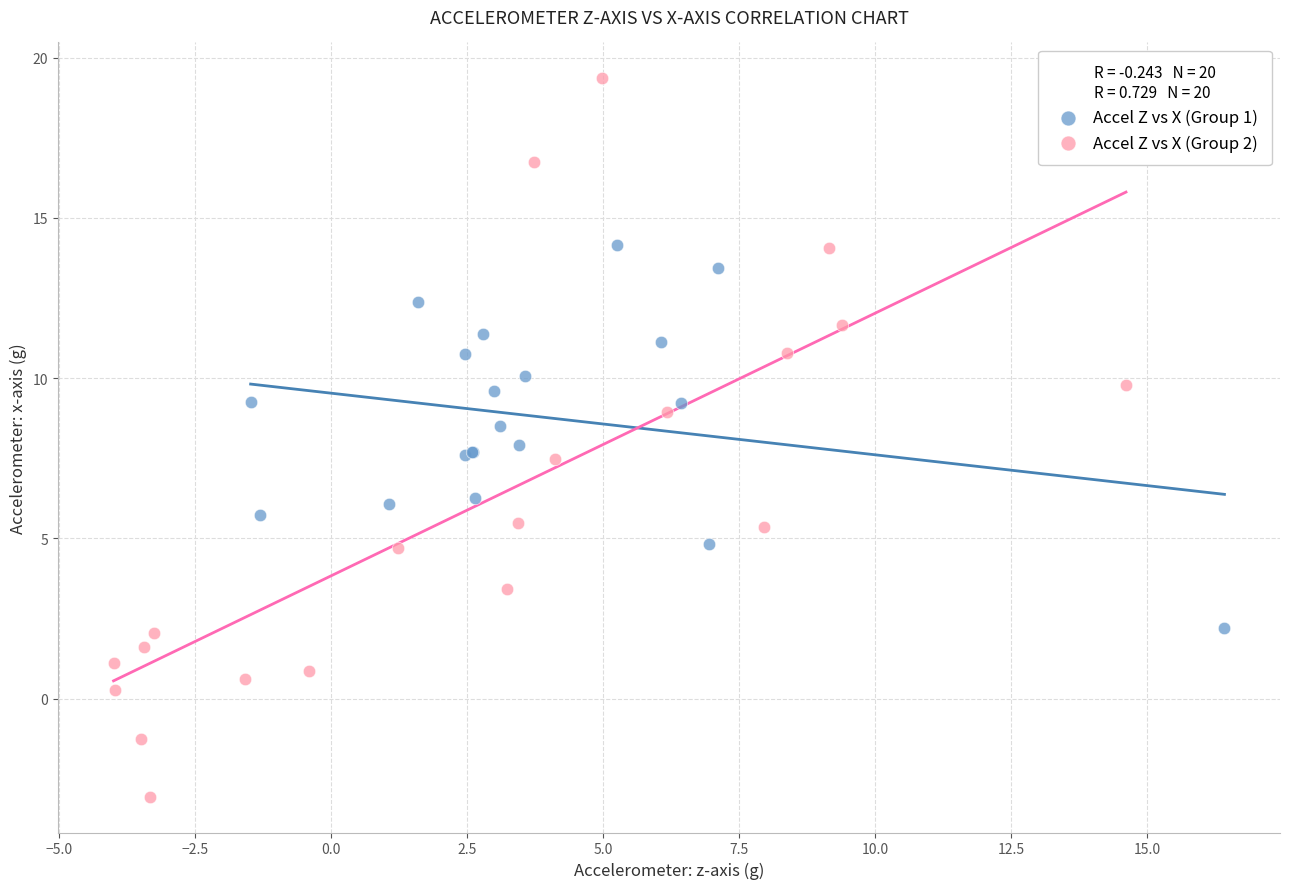

Which series has the largest Y range (max minus min)?

Accel Z vs X (Group 2)